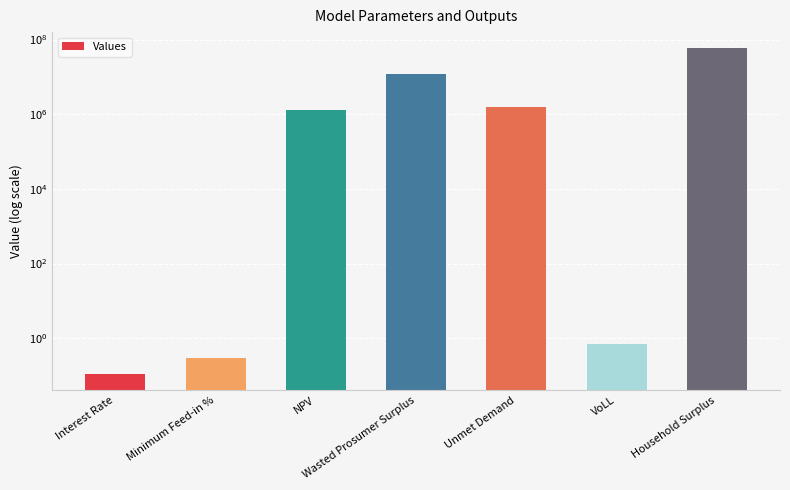

What is the approximate value at VoLL?

0.7